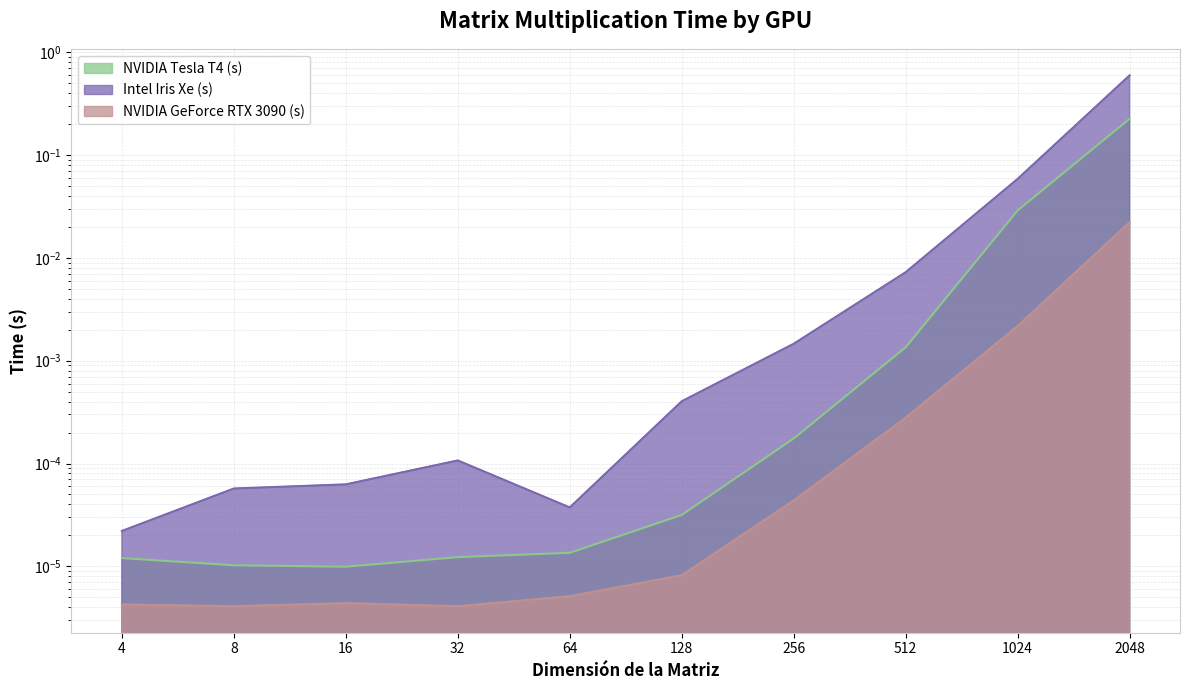

How many data points does each series have?

10